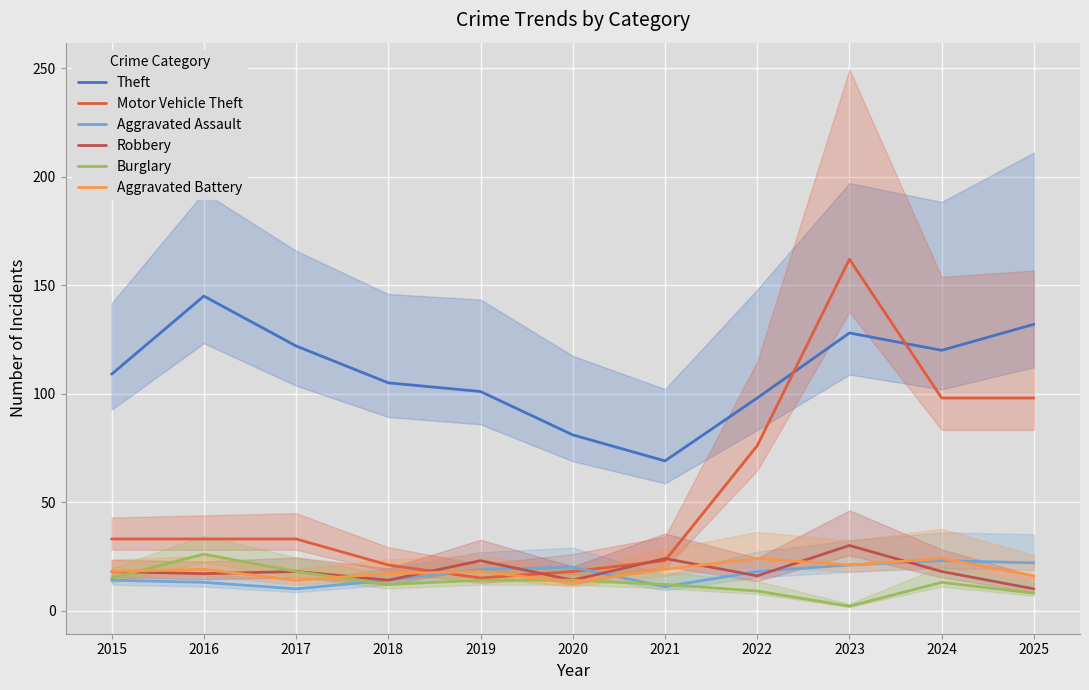

Is the value of Aggravated Battery at 2015 greater than the value of Aggravated Assault at 2015?

Yes